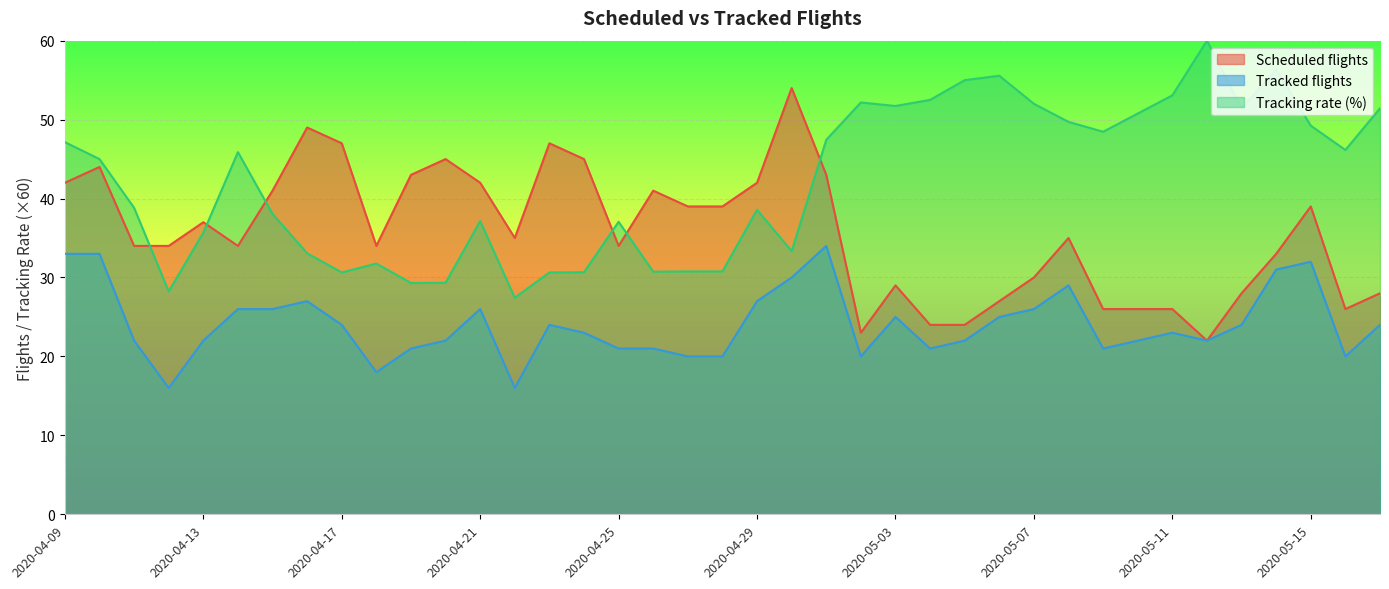

In Scheduled flights, how many points are higher than both neighbors (excluding endpoints)?

10